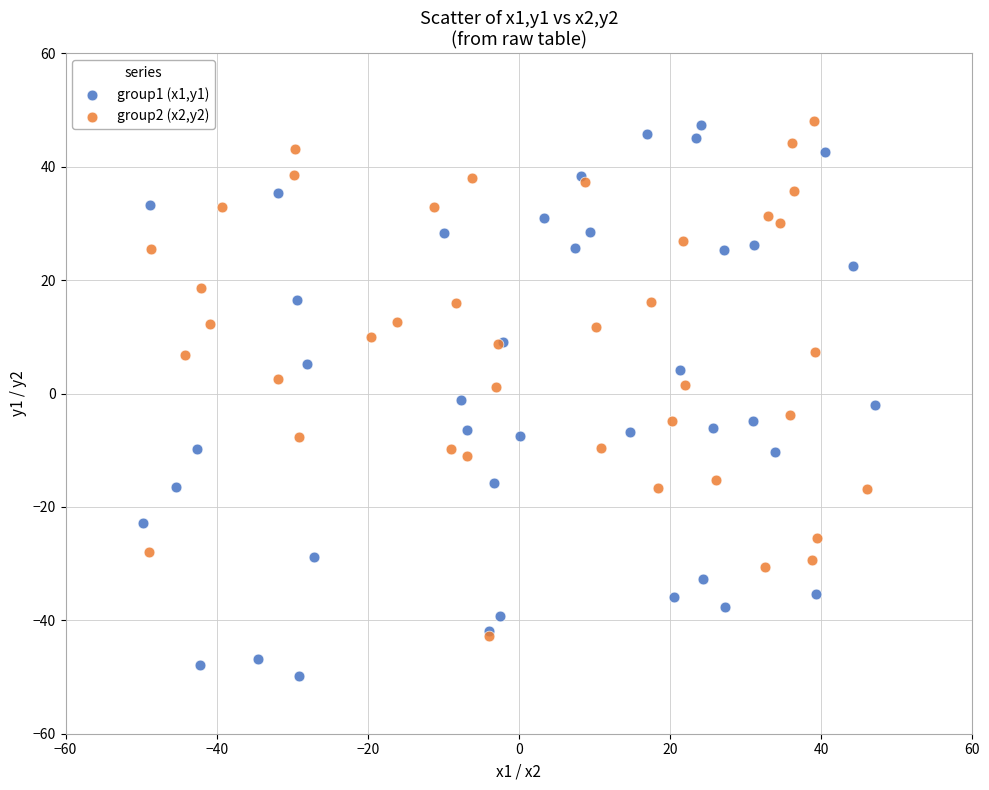

Which series contains the lowest Y value?

group1 (x1,y1)